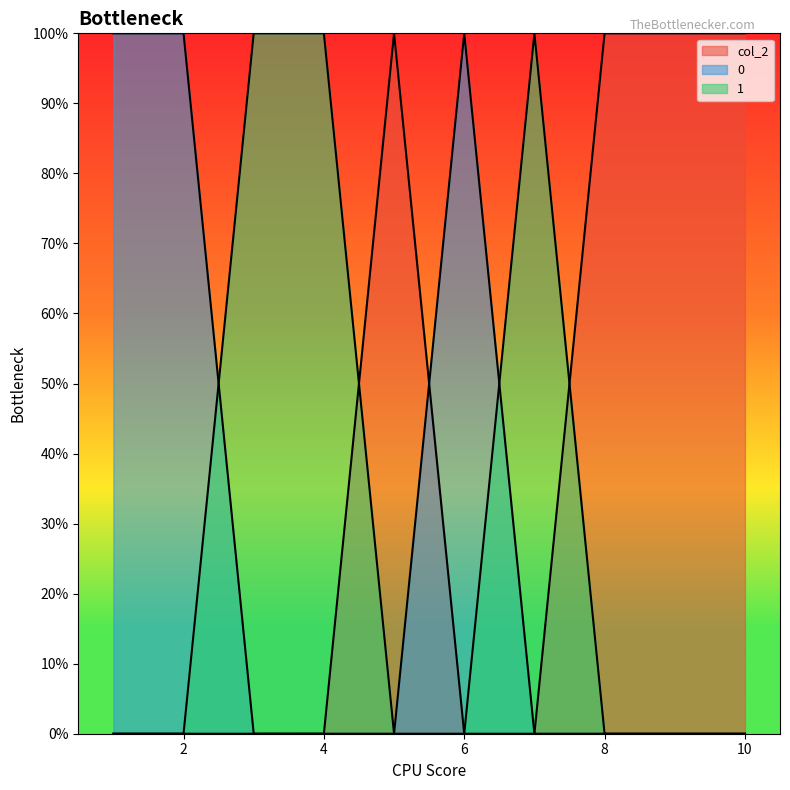

Reading left to right, what are all the values shown in this chart?

col_2: 0	0	0	0	1	0	0	1	1	1
col_0_vals: 1	1	0	0	0	1	0	0	0	0
col_1: 0	0	1	1	0	0	1	0	0	0